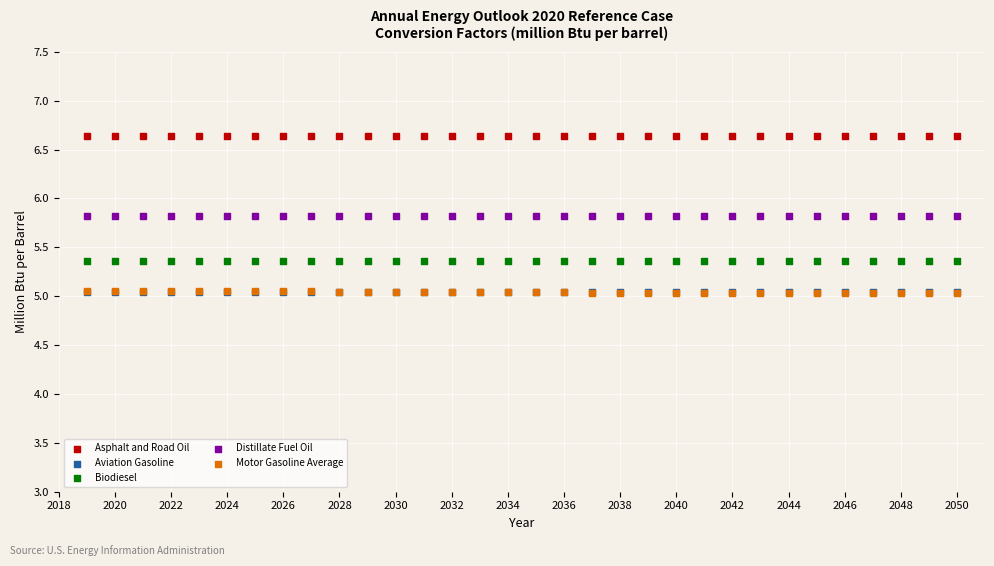

What are all the series names shown in the legend?

Asphalt and Road Oil, Aviation Gasoline, Biodiesel, Distillate Fuel Oil, Motor Gasoline Average